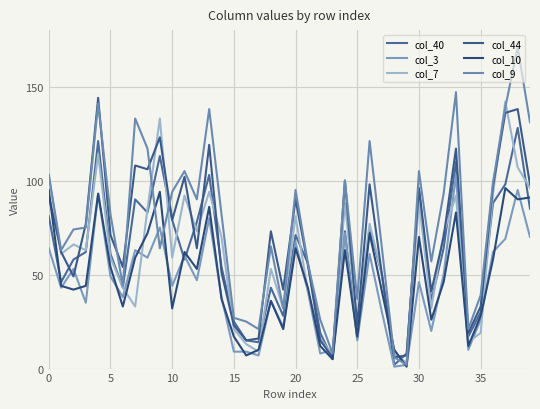

Which series has the widest spread of values?

col_9